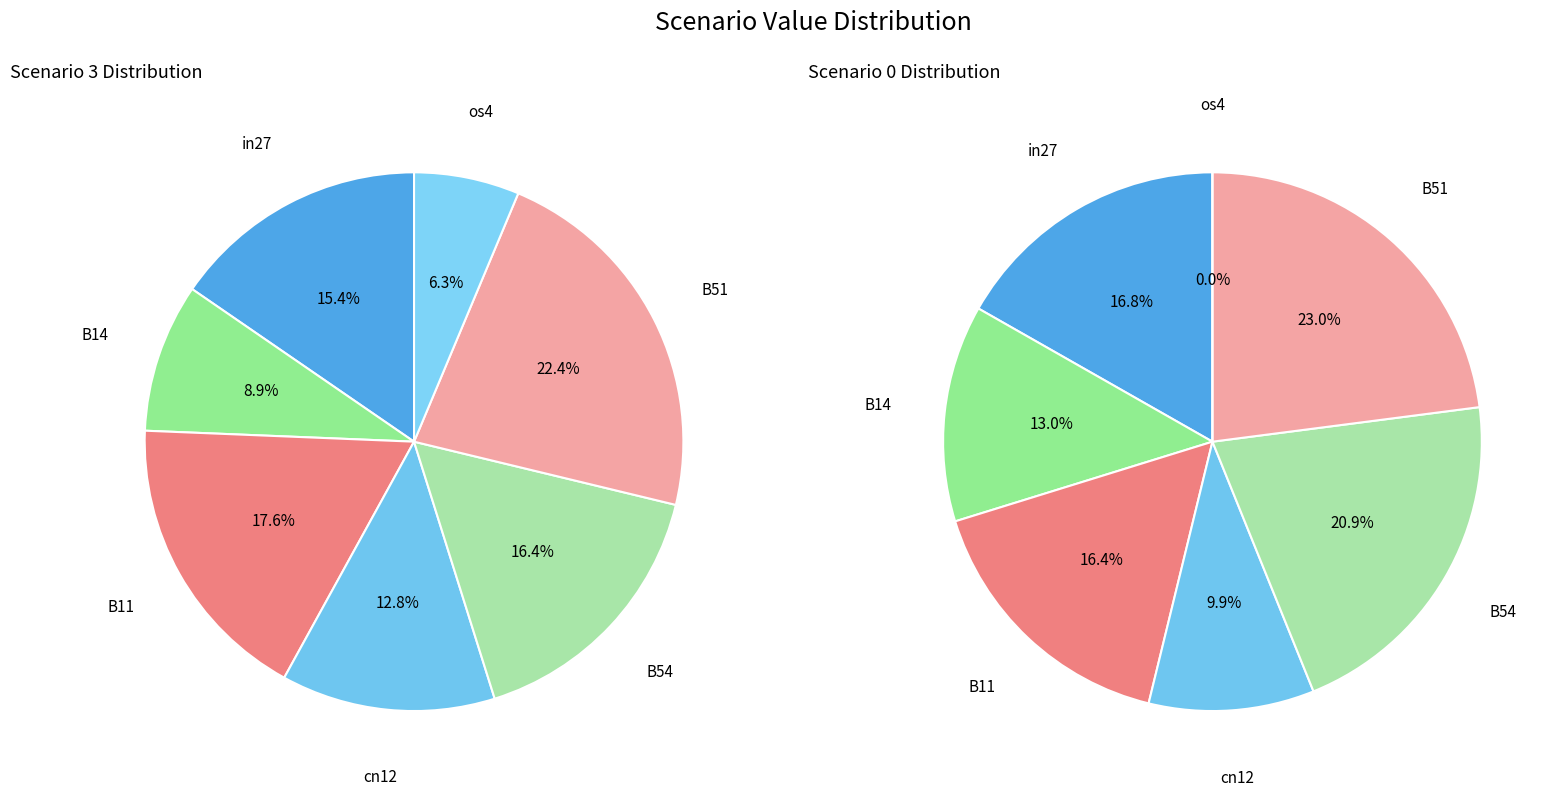

To the nearest percent, what is the average slice percentage?

14%